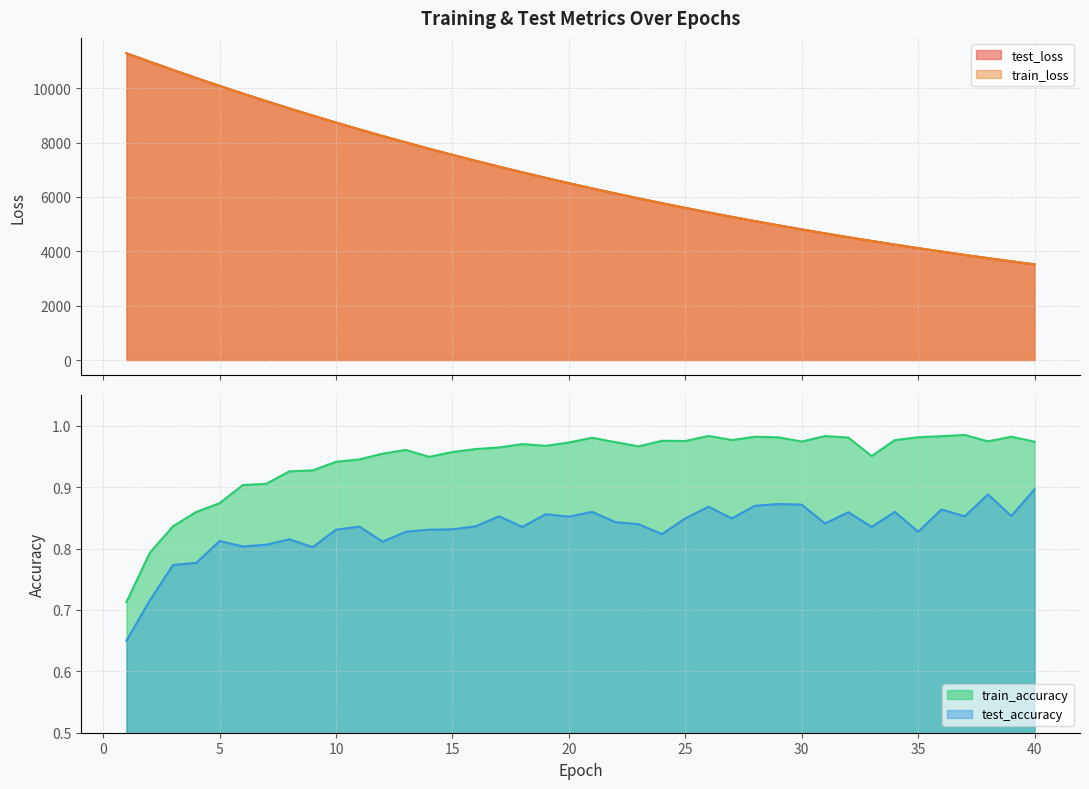

What is the value of the train_accuracy point at the 23rd from the left?

1.0